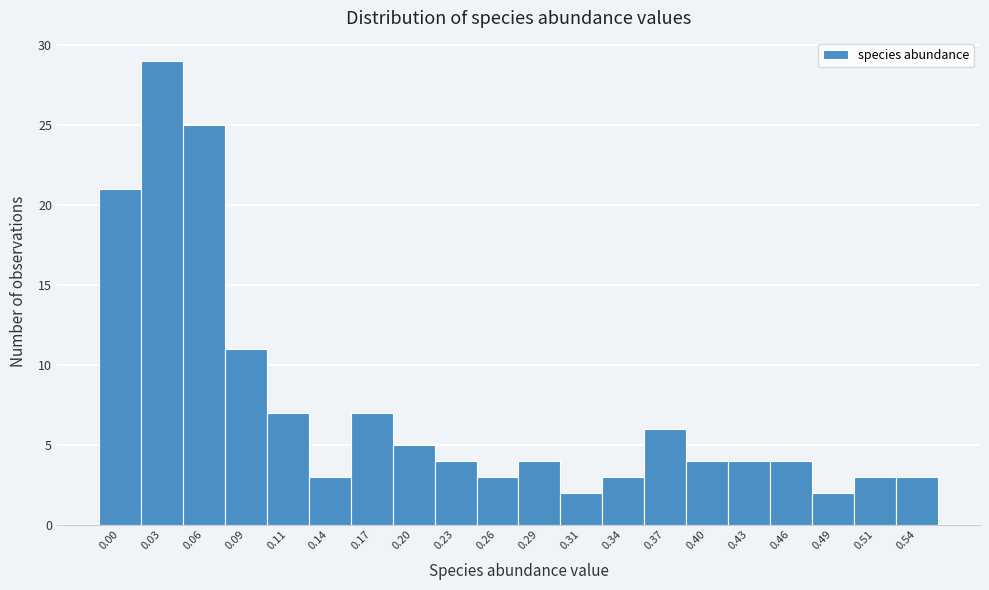

Reading left to right, list all the values displayed in this chart.

21	29	25	11	7	3	7	5	4	3	4	2	3	6	4	4	4	2	3	3